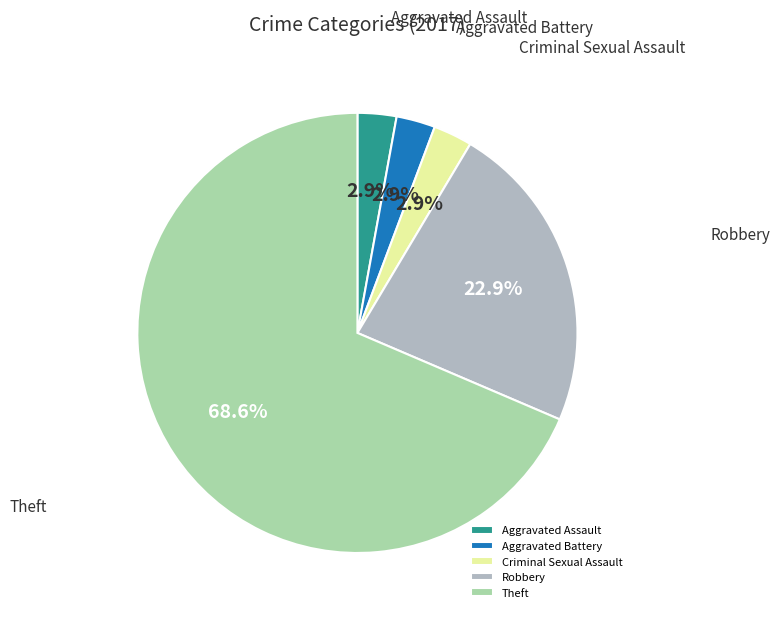

Is Theft the majority of the pie?

Yes